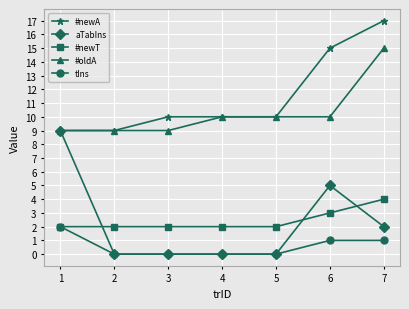

What are all the series names shown in the legend?

#newA, aTabIns, #newT, #oldA, tIns